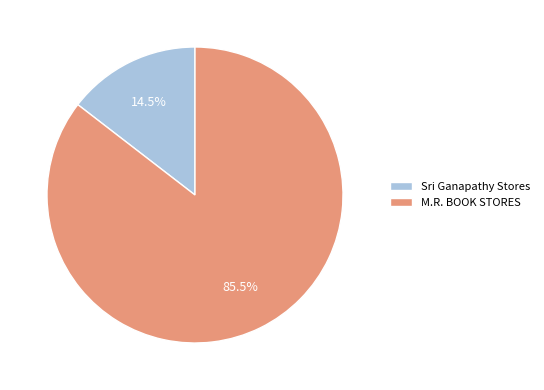

Count the number of slices in the pie.

2